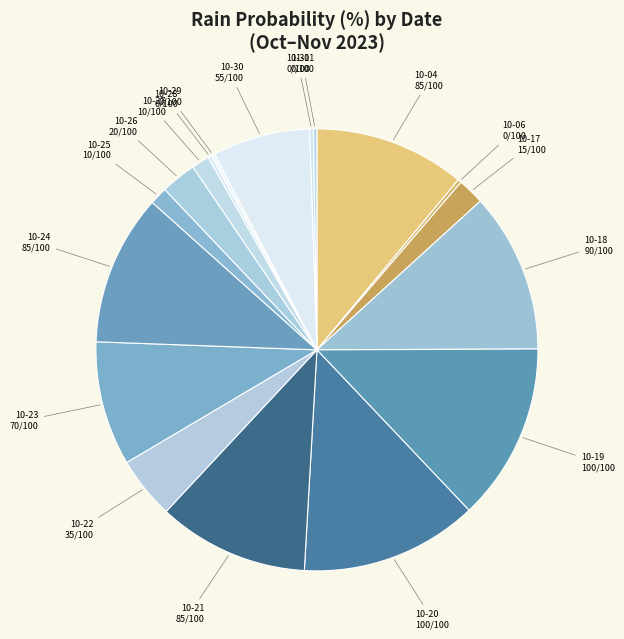

Approximately how many times larger is the value at 10-18 compared to 10-21?

1.1